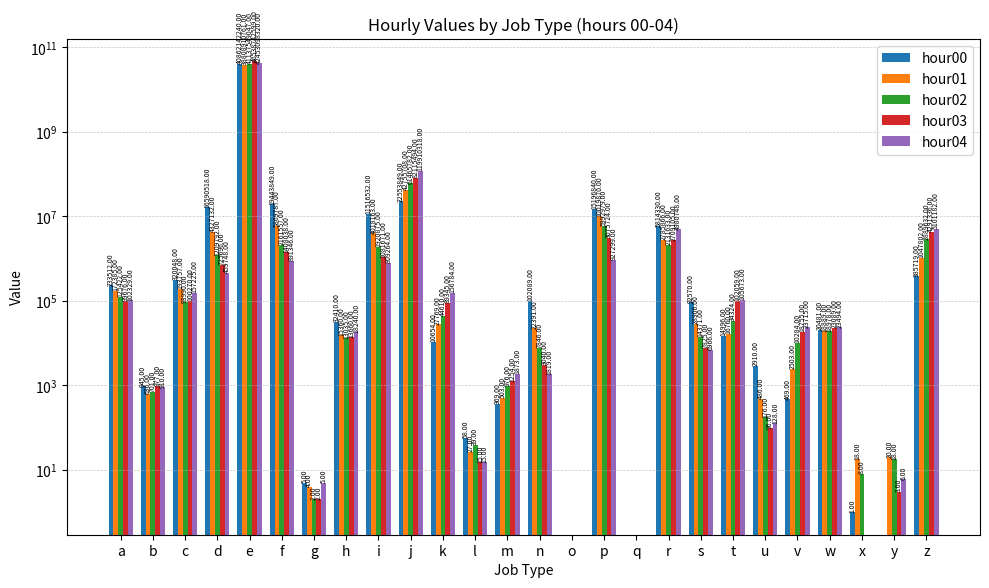

At which label does hour04 reach its peak?

e